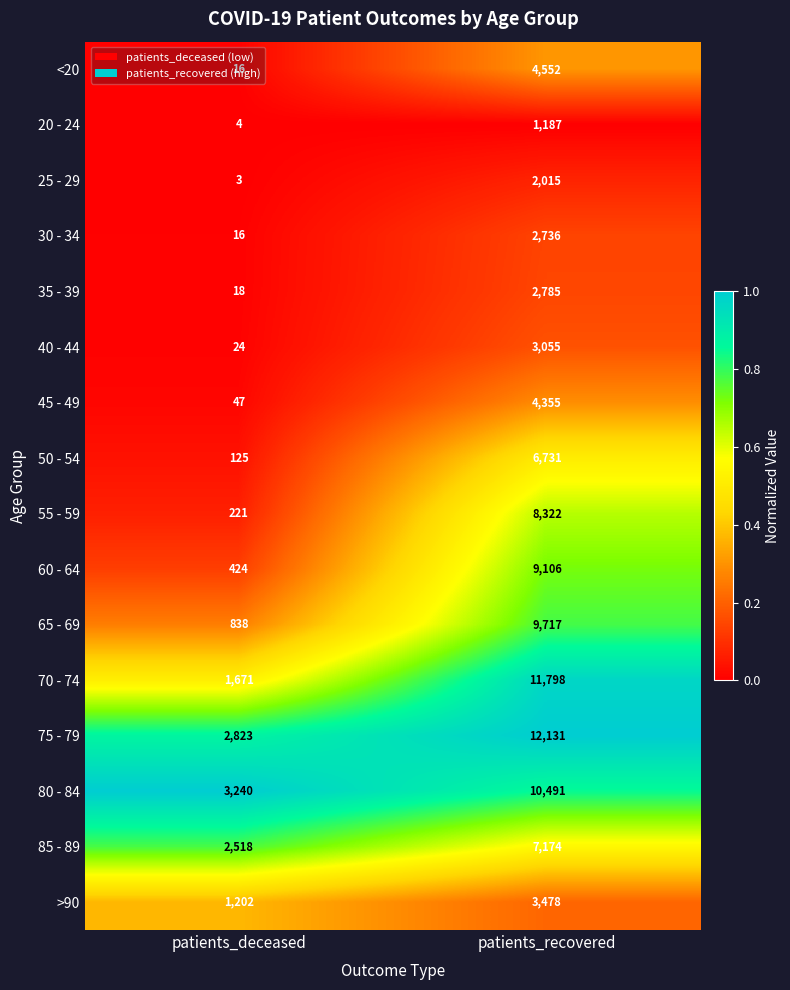

Which series has the largest total across all categories?

75 - 79